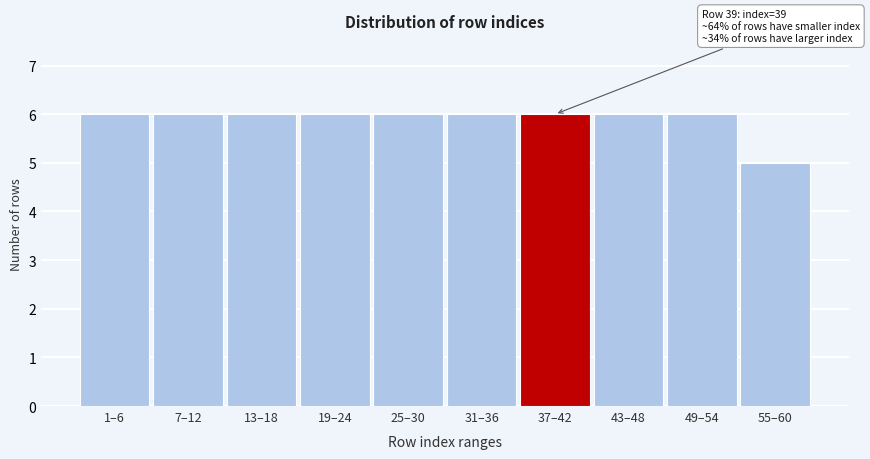

Reading left to right, extract all data points from this chart.

6	6	6	6	6	6	6	6	6	5